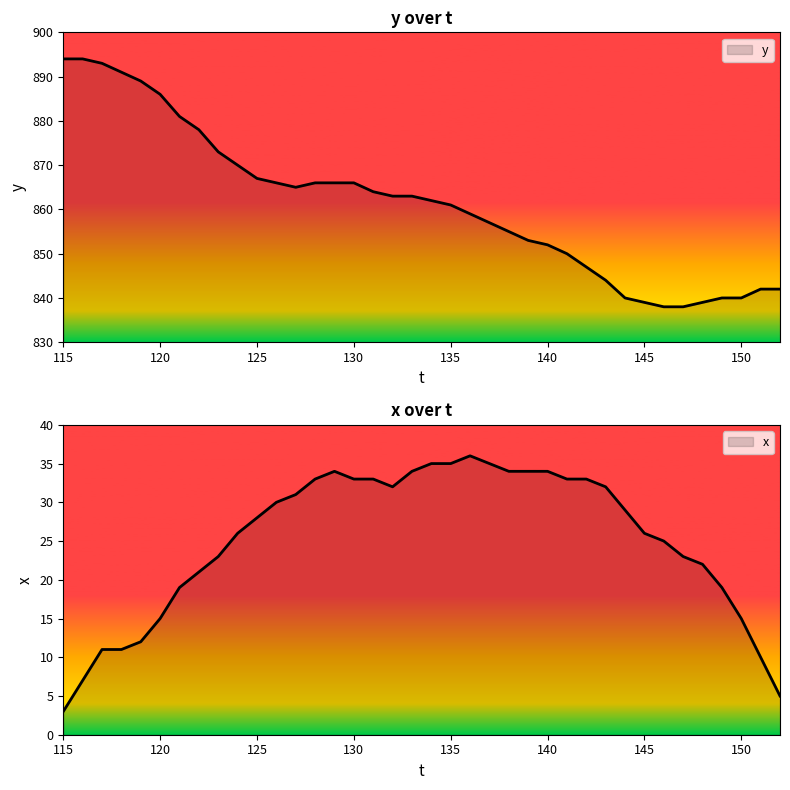

What is the total value across all series at 145?

865